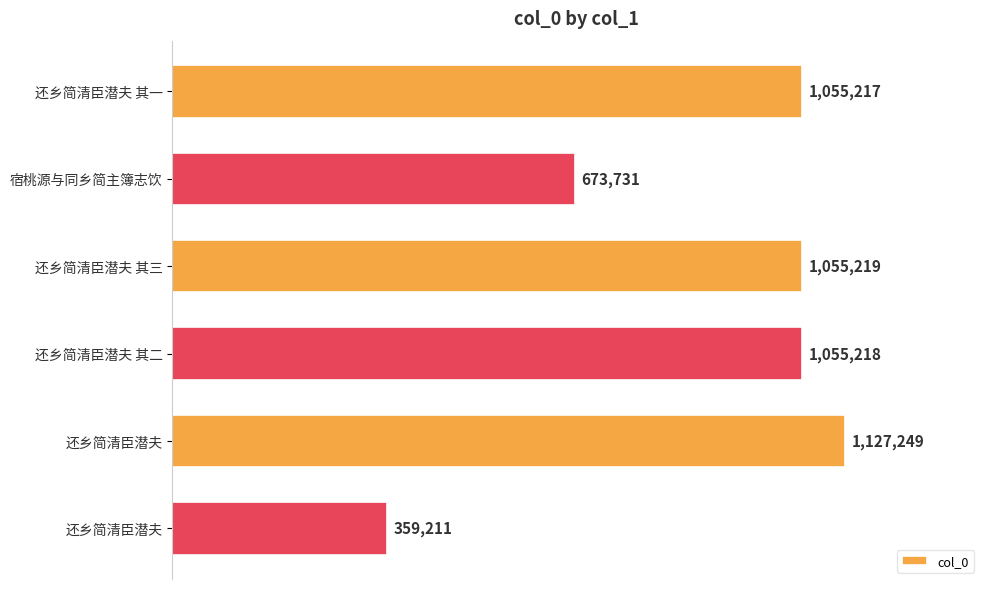

Are the bars horizontal?

Yes